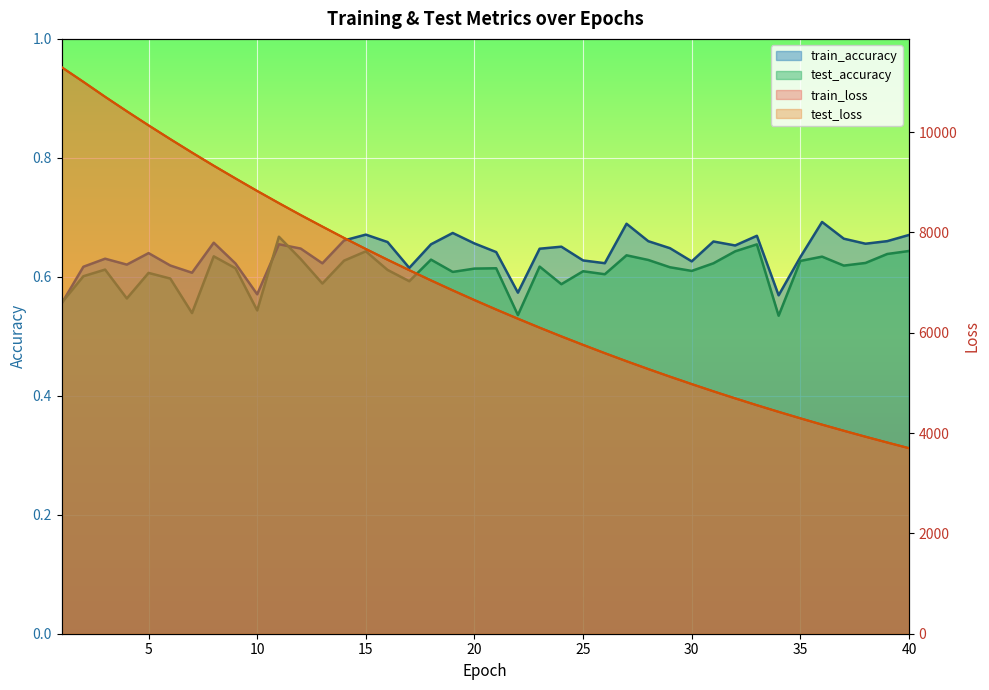

What is the minimum value for test_accuracy?

0.5